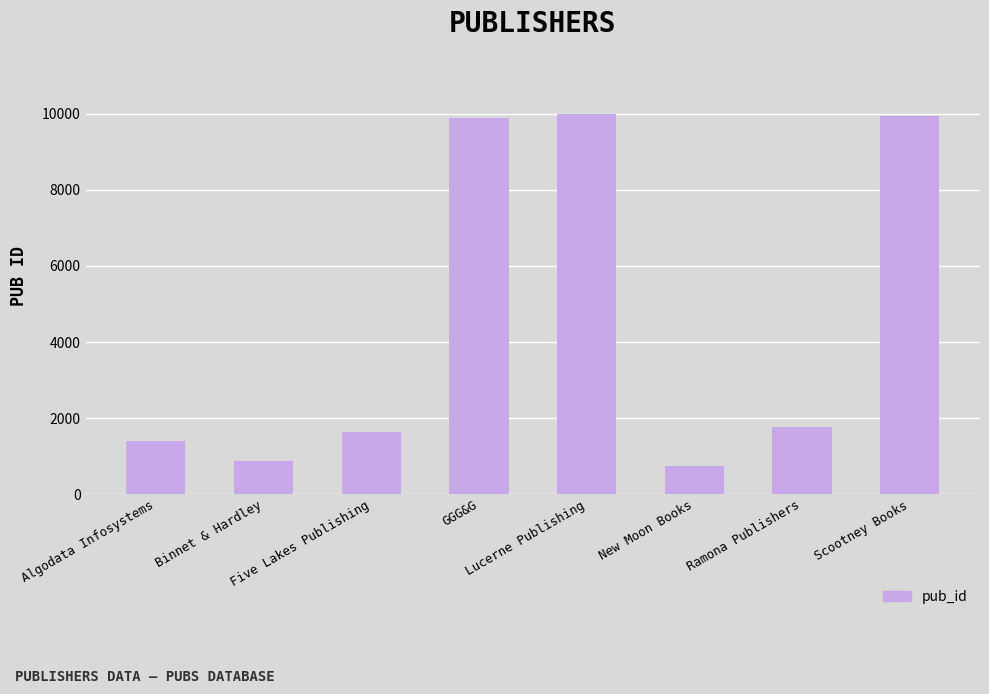

What is the value of the 2nd bar from the left?

877